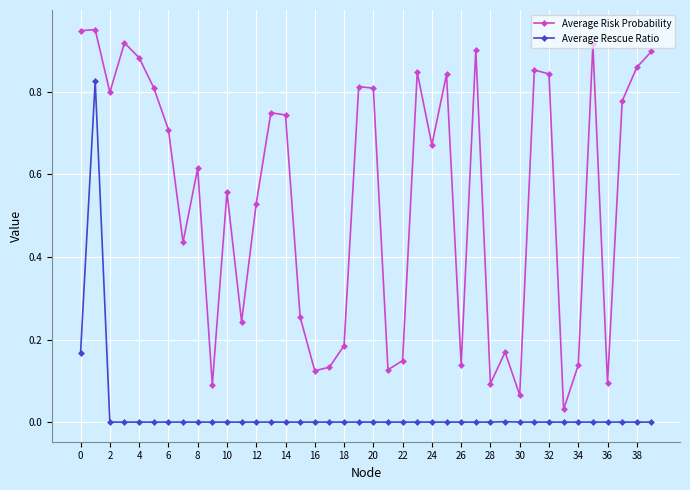

Which series has the widest spread of values?

Average Risk Probability